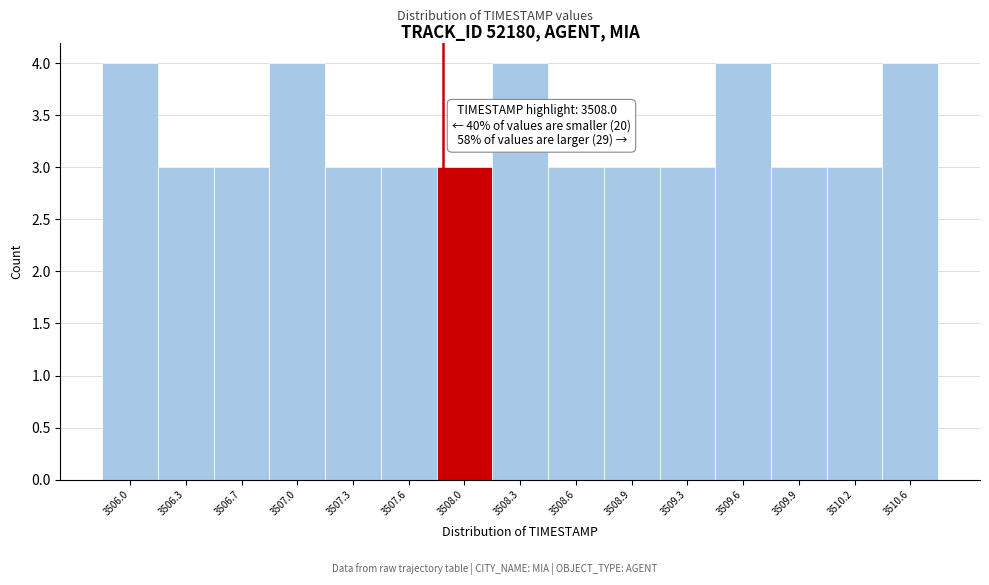

Reading left to right, extract all data points from this chart.

3506.0=4	3506.3=3	3506.7=3	3507.0=4	3507.3=3	3507.6=3	3508.0=3	3508.3=4	3508.6=3	3508.9=3	3509.3=3	3509.6=4	3509.9=3	3510.2=3	3510.6=4